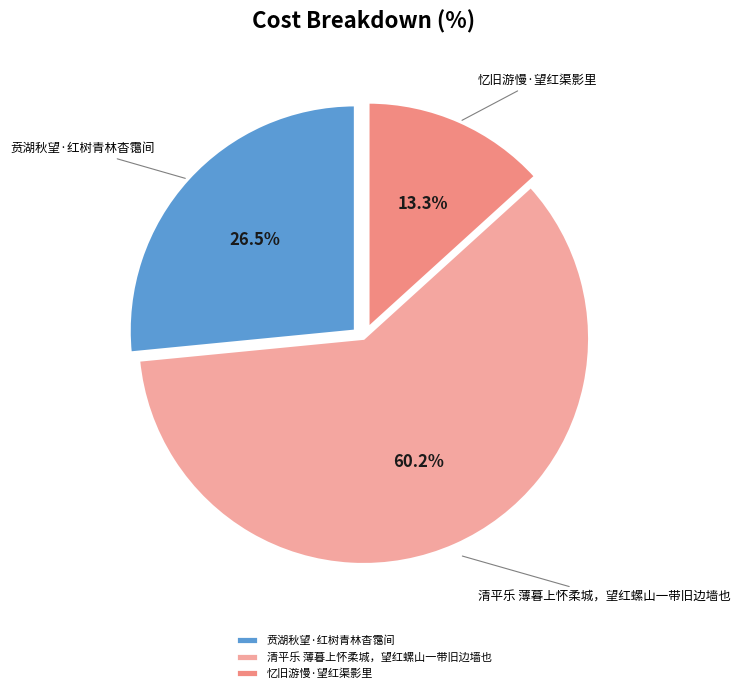

Count the number of slices in the pie.

3